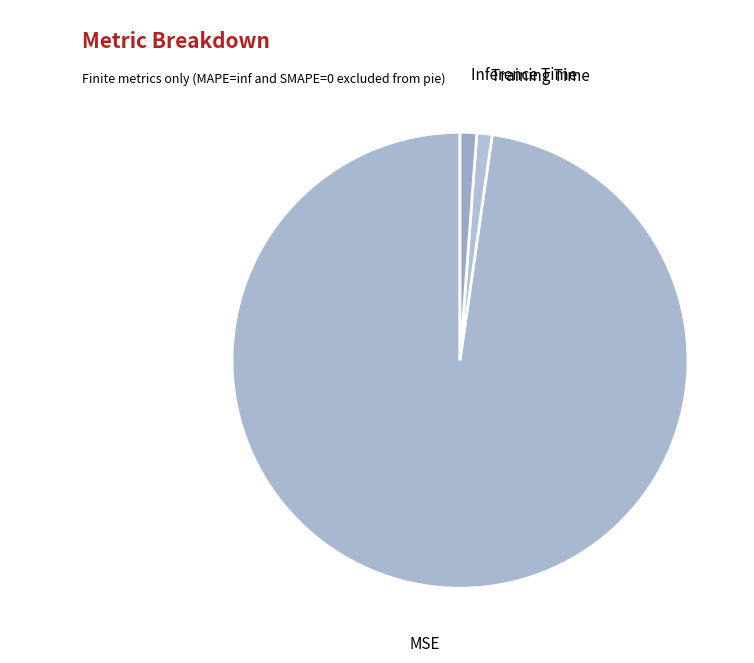

Is it true that Training Time is 11% of the pie?

False